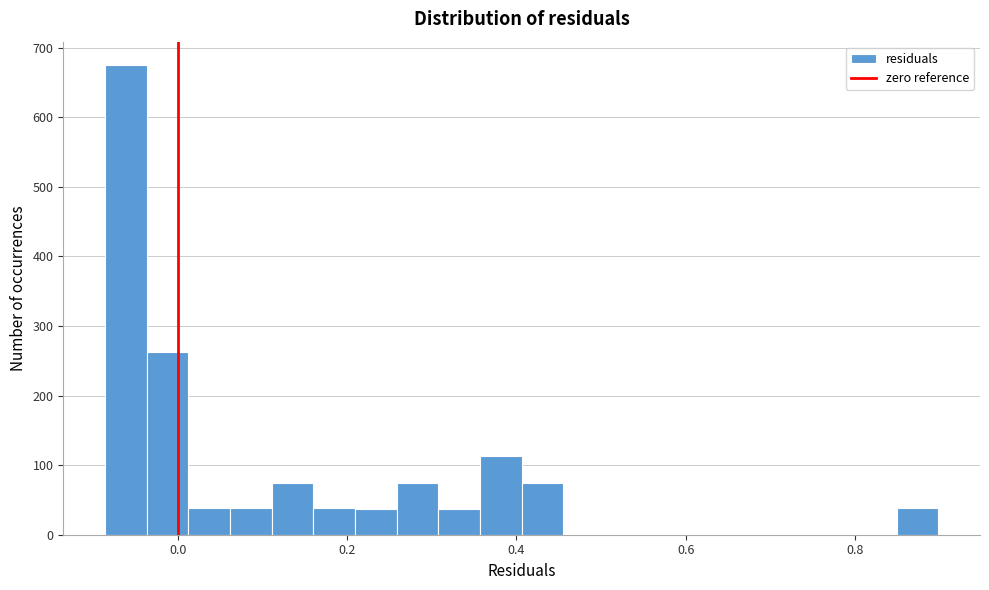

Read against the x-axis, roughly where is the centre of the tallest bar?

-0.06